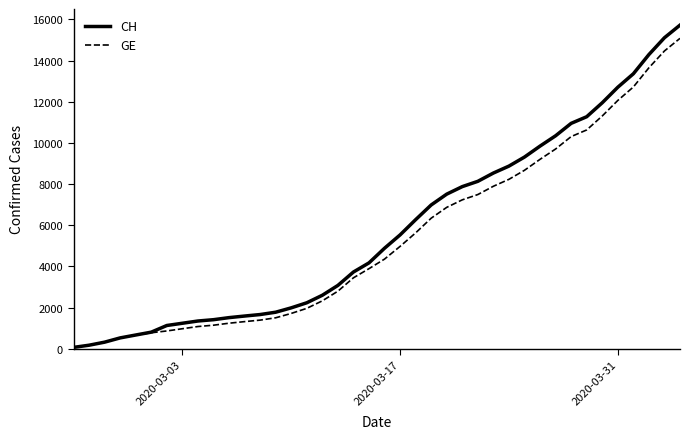

What is the maximum value shown in the chart?

15719